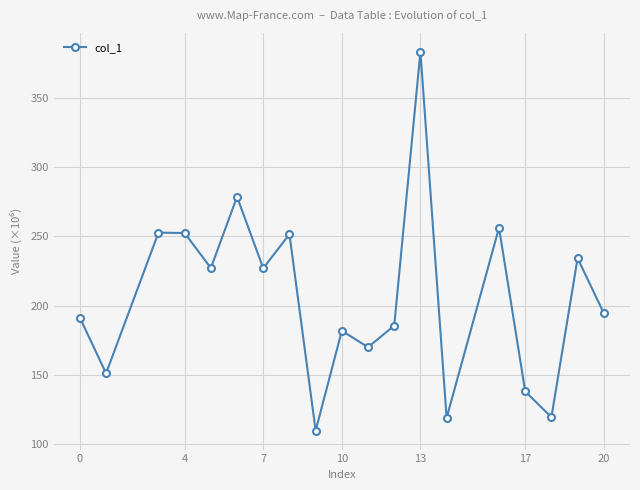

What is the average value?

206.6